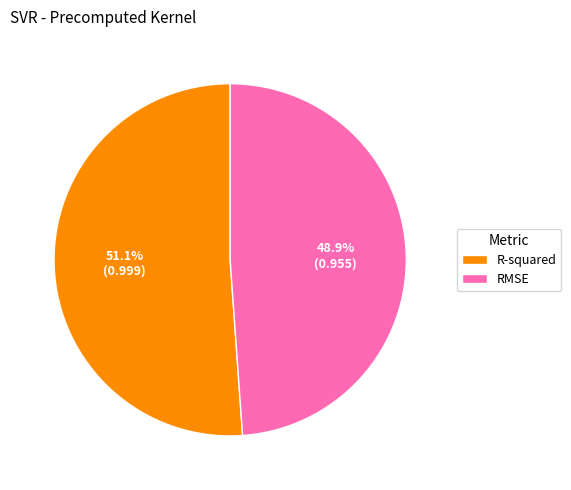

Combined, what portion of the pie is RMSE and R-squared?

100.0%